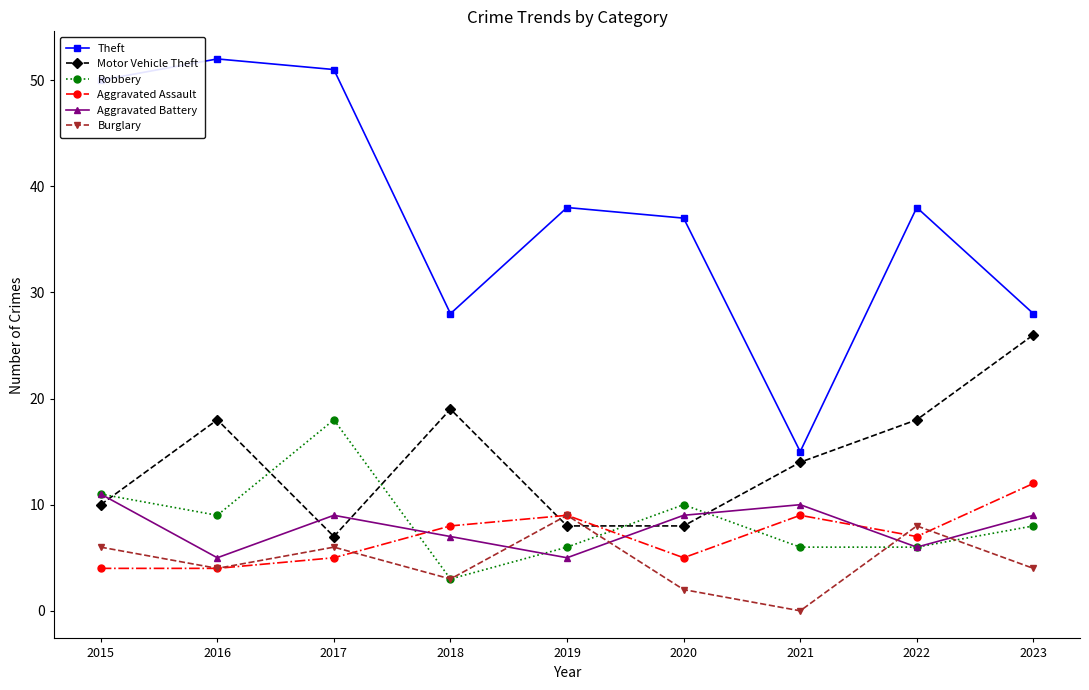

What is the sum of the Aggravated Battery values at 2019 and 2017?

14